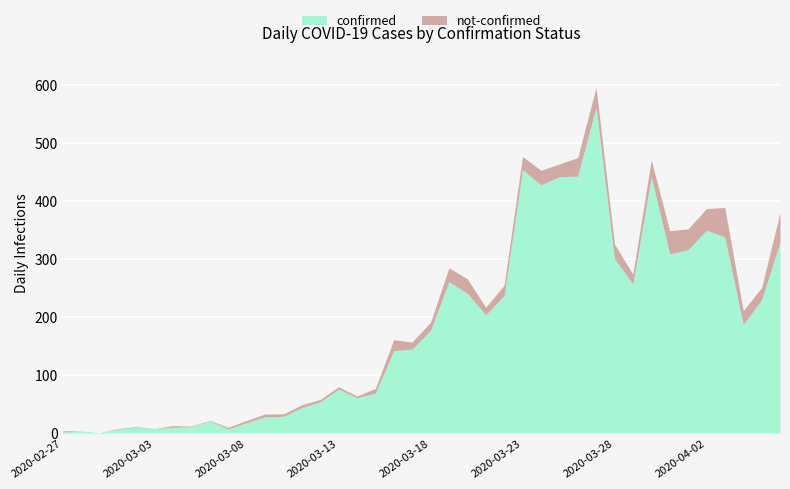

Rank the series by their maximum value, from highest to lowest.

confirmed, not-confirmed